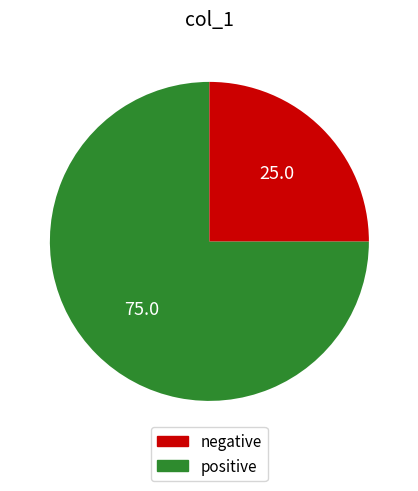

Does any single category account for the majority?

Yes